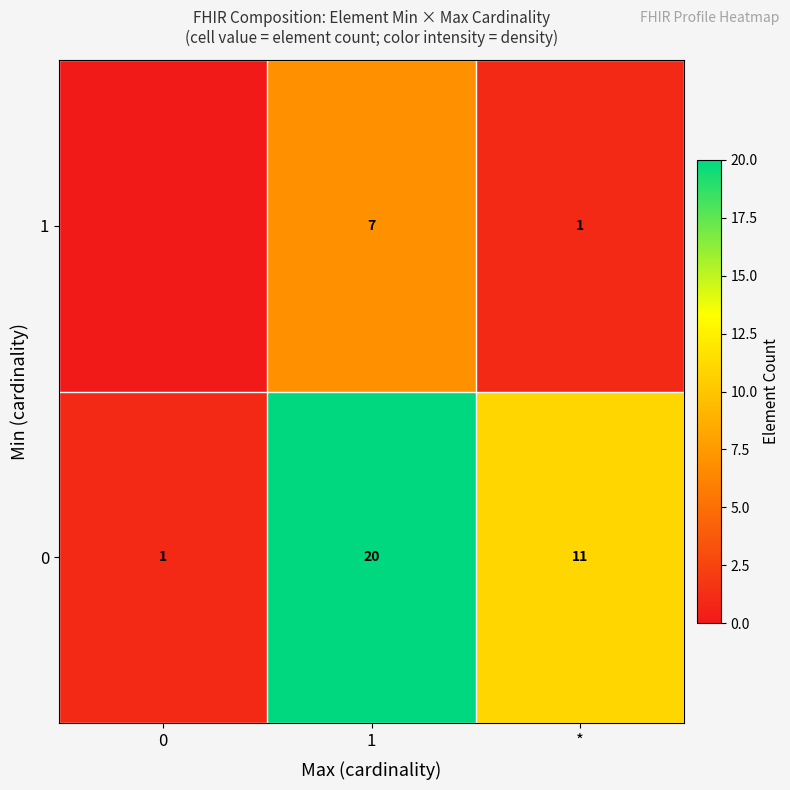

Is it true that 0 equals 1 at 0?

True